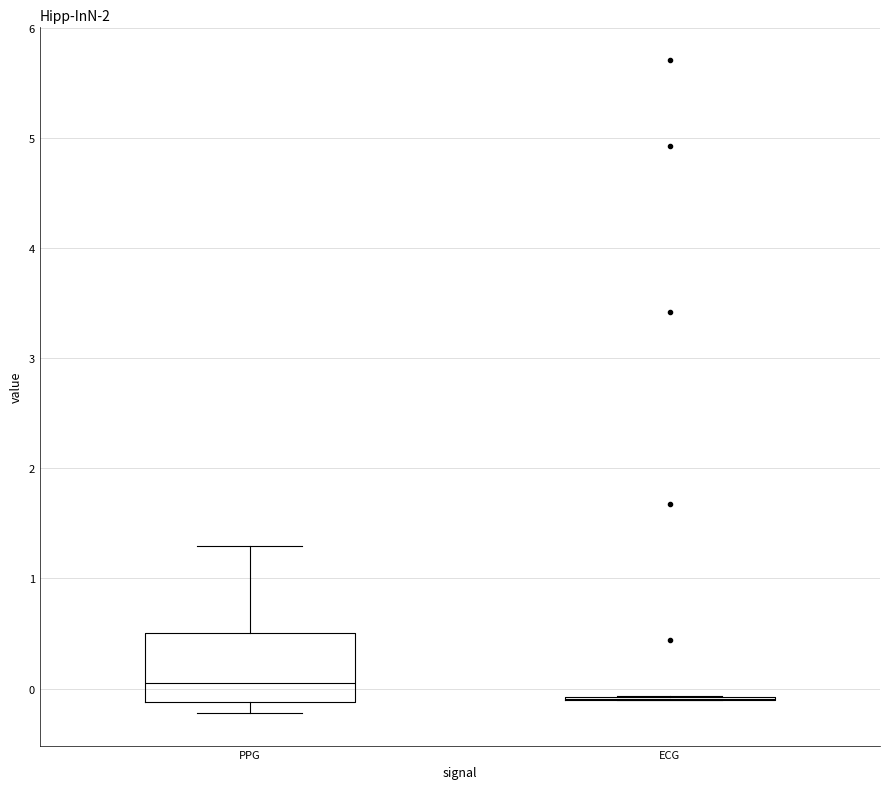

Reading left to right, transcribe this box plot: for each box, give where its median line is, the range the box spans, and where its two whiskers end, as read against the y-axis. The values are not printed on the chart, so give them approximately, as read against the axis.

PPG: median 0.0, box -0.1 to 0.5, whiskers -0.2 to 1.3
ECG: box collapsed to a line at -0.1, whiskers -0.1 to -0.1